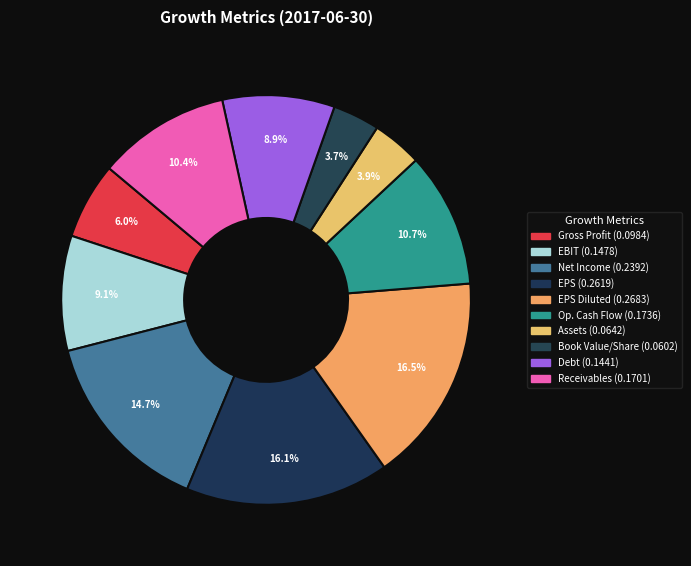

Does any single category account for the majority?

No